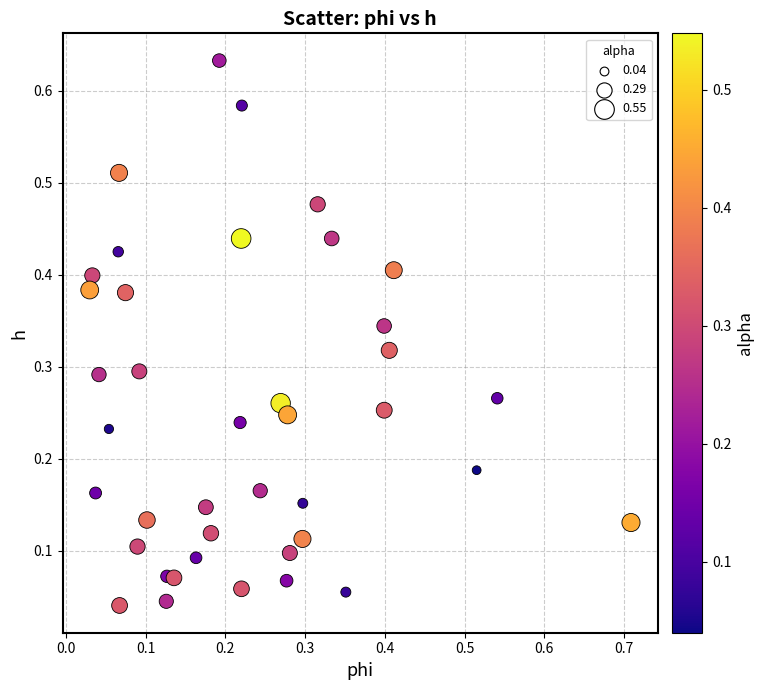

What is the range of X values (max minus min)?

0.7